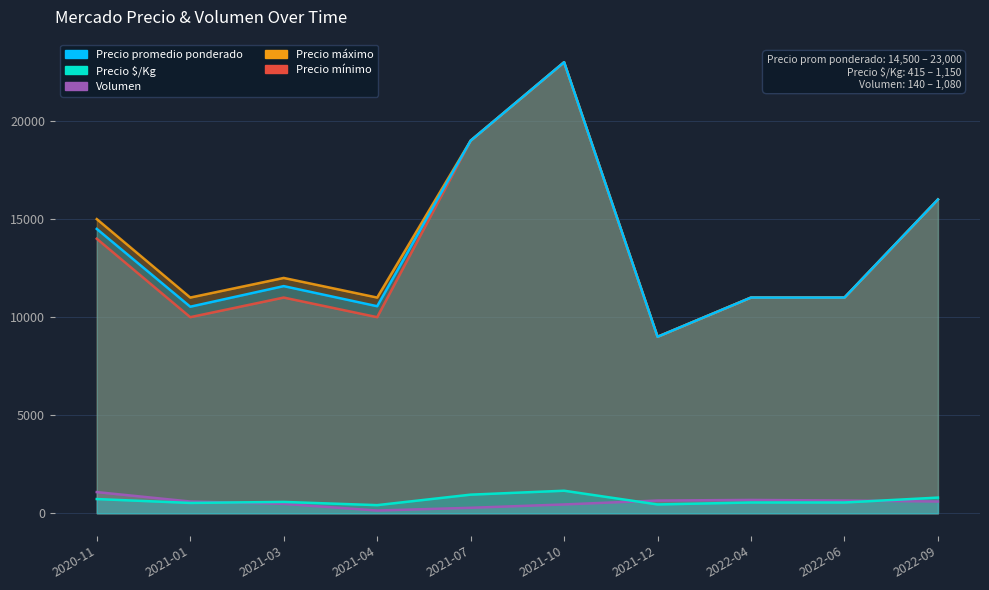

True or false: Precio máximo has a value of 17608 at 2022-04.

False